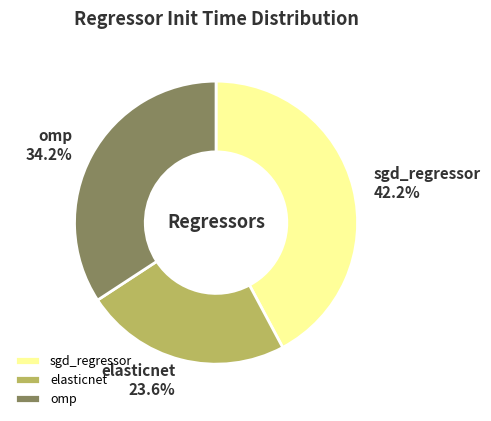

Combined, what portion of the pie is sgd_regressor and elasticnet?

65.8%